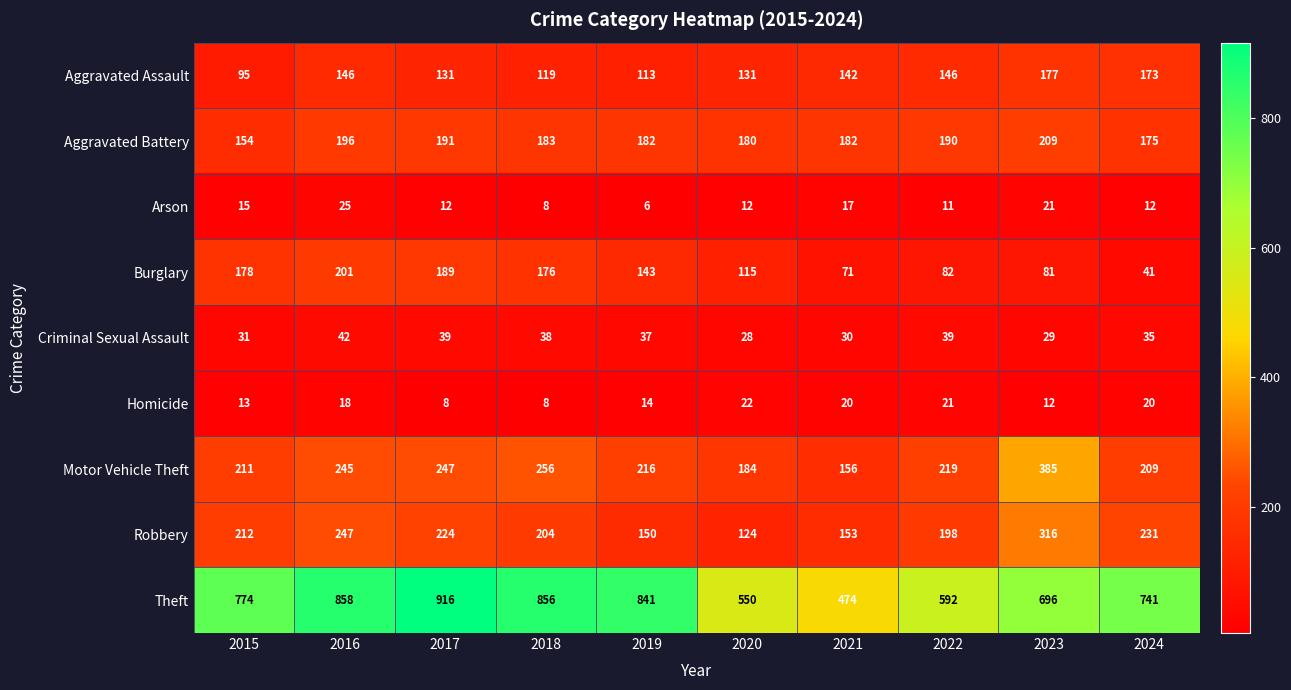

Is it true that Arson equals 11 at 2022?

True